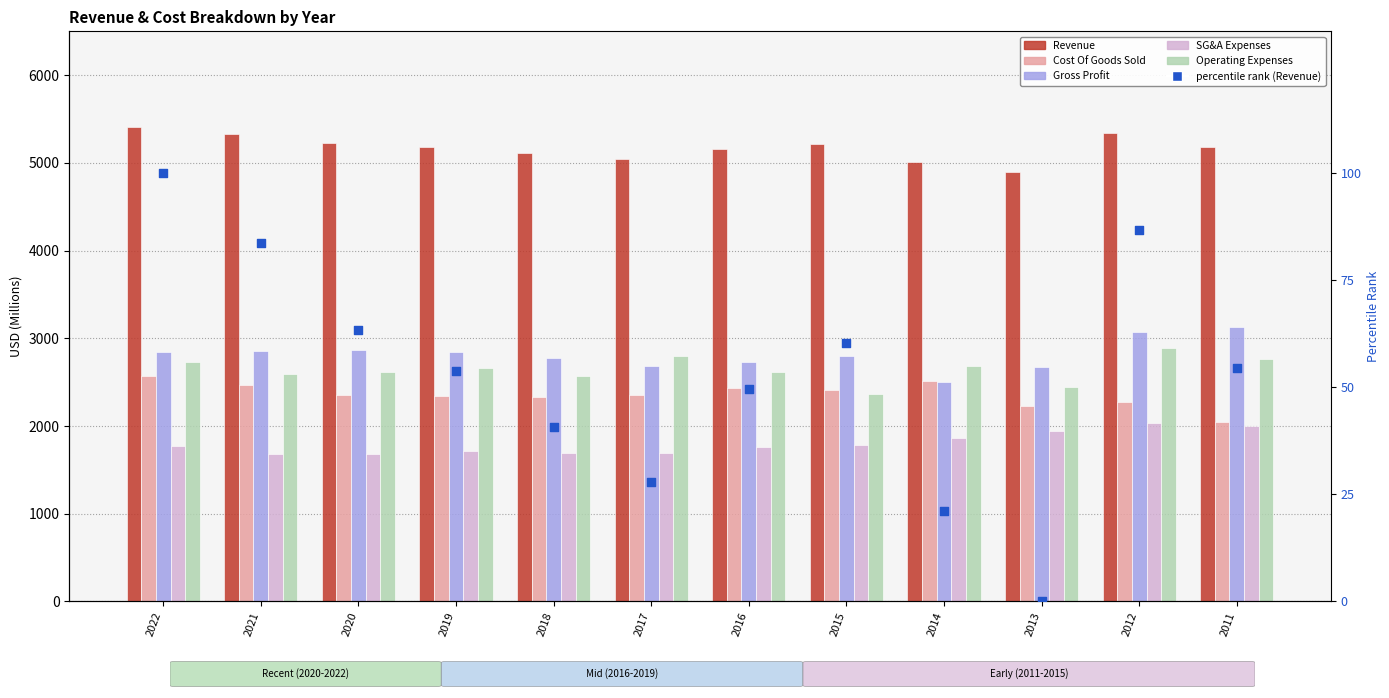

Which series reaches the maximum Y coordinate?

Revenue